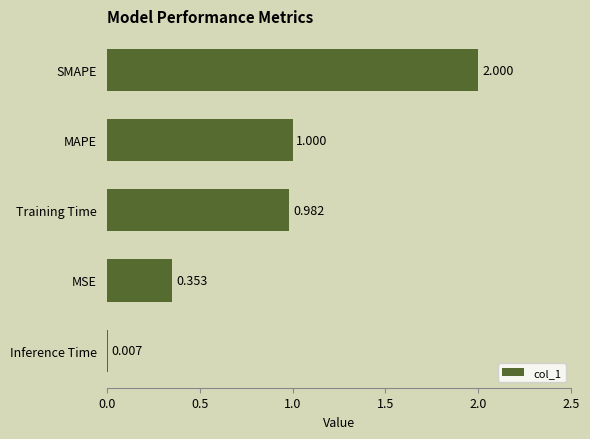

Which category has the highest value across all series?

SMAPE